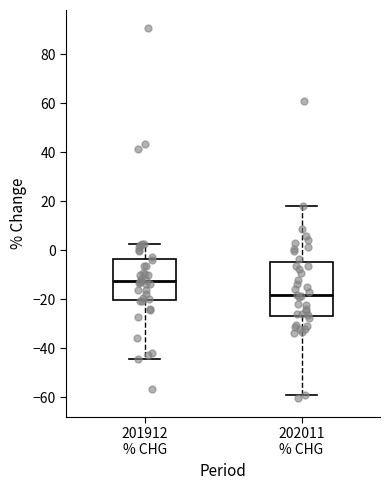

Which box has the lowest median line?

202011 % CHG